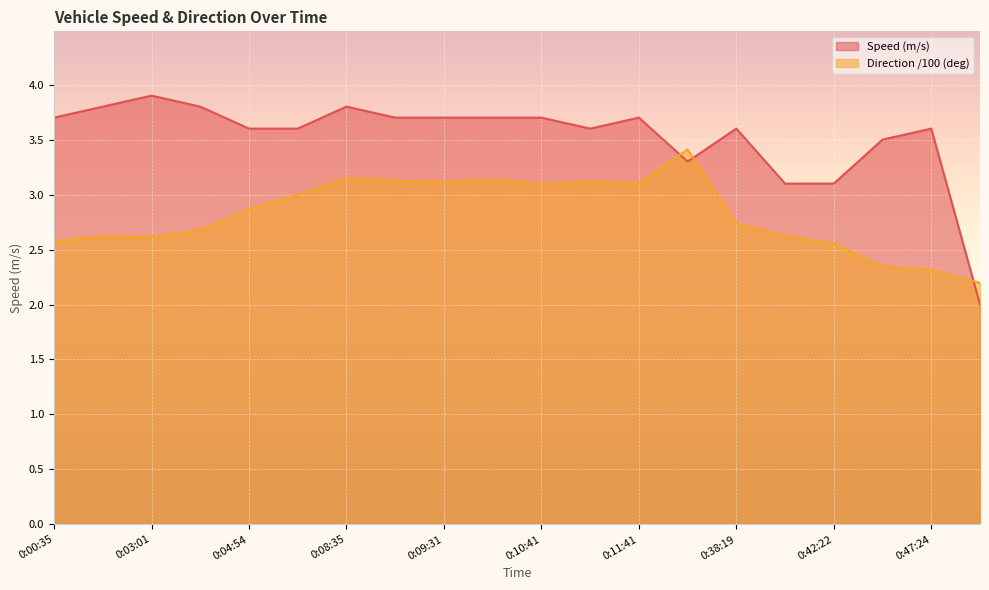

True or false: Direction and Speed (m/s) cross at least once.

True